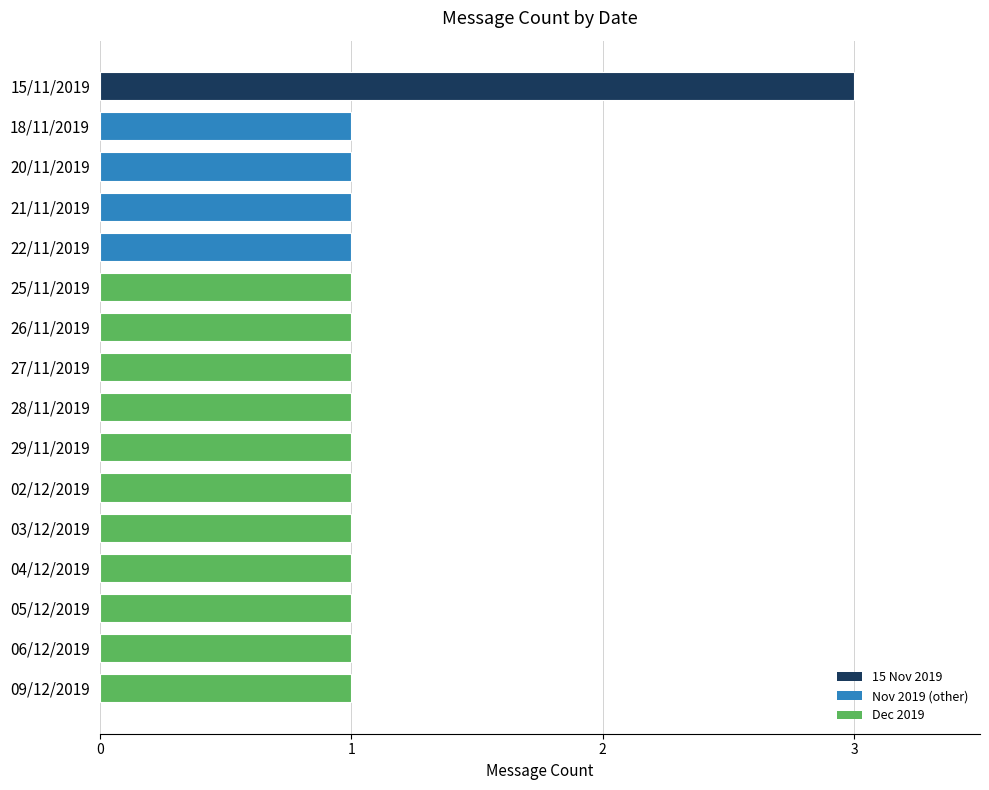

What is the ratio of the value at 04/12/2019 to the value at 20/11/2019?

1.0